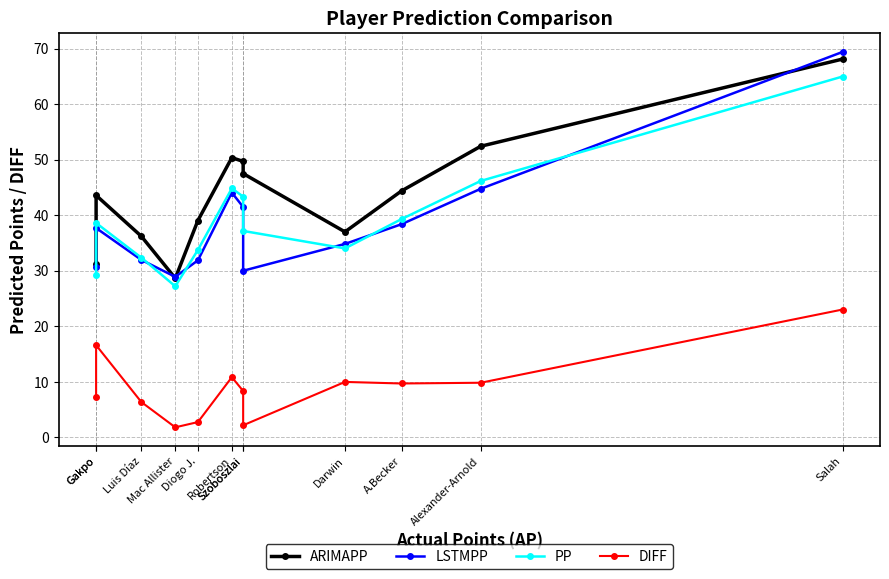

In LSTMPP, how many points are higher than both neighbors (excluding endpoints)?

2